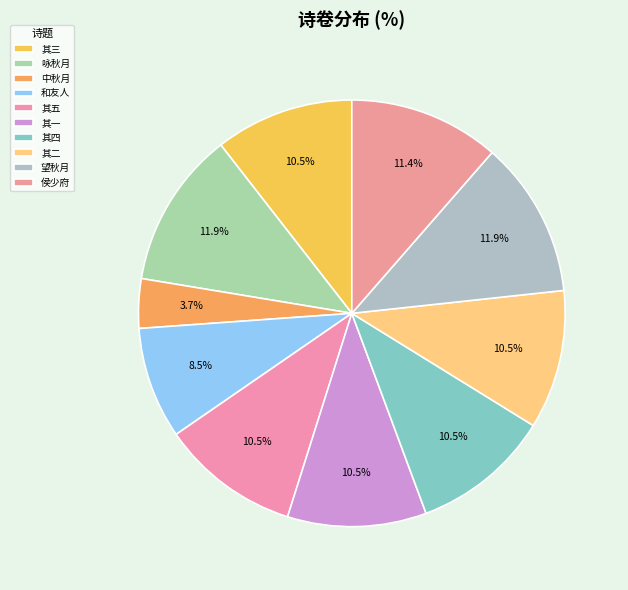

Which category has the biggest portion of the pie?

望秋月诗